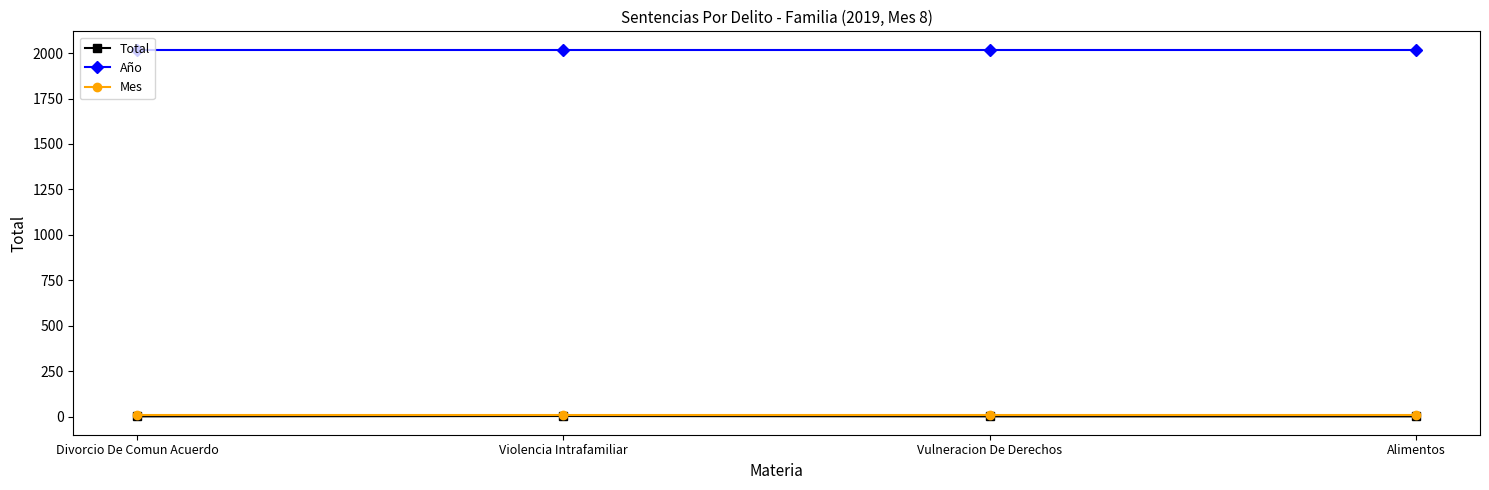

True or false: Año and Total intersect in this chart.

False